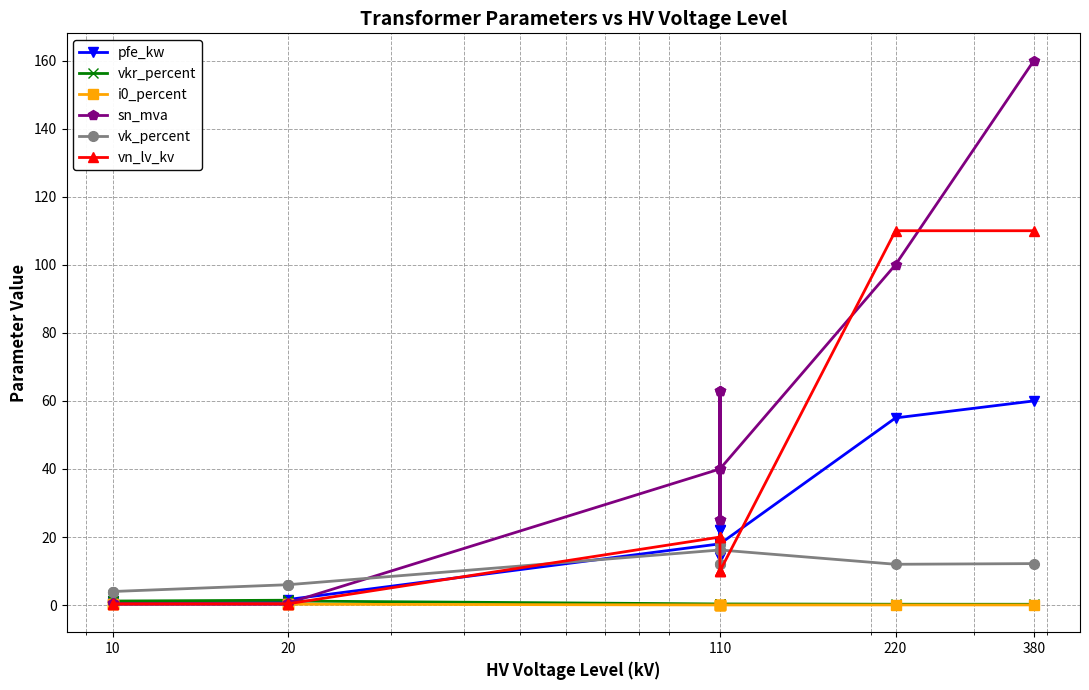

How many distinct data groups are displayed?

6